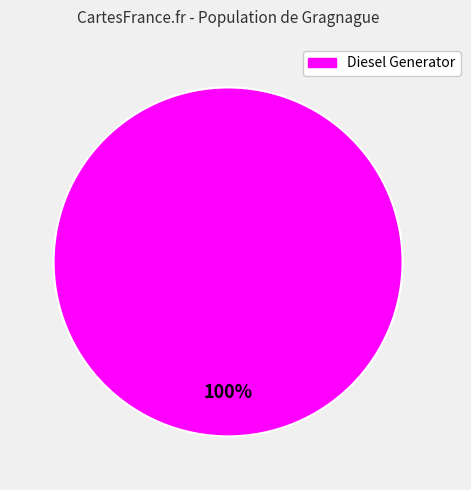

Is there any slice that represents more than half of the pie?

Yes